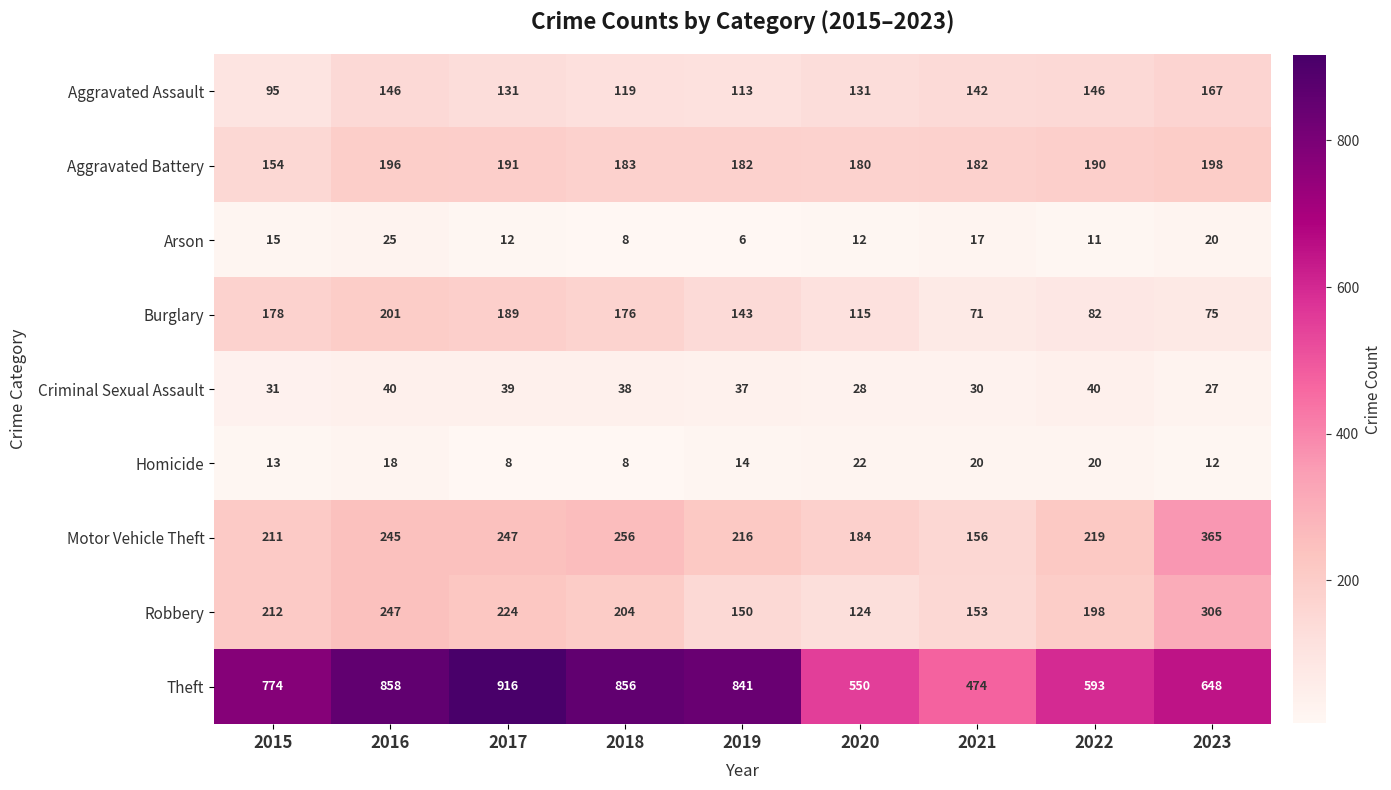

What is the total value across all series at 2017?

1957